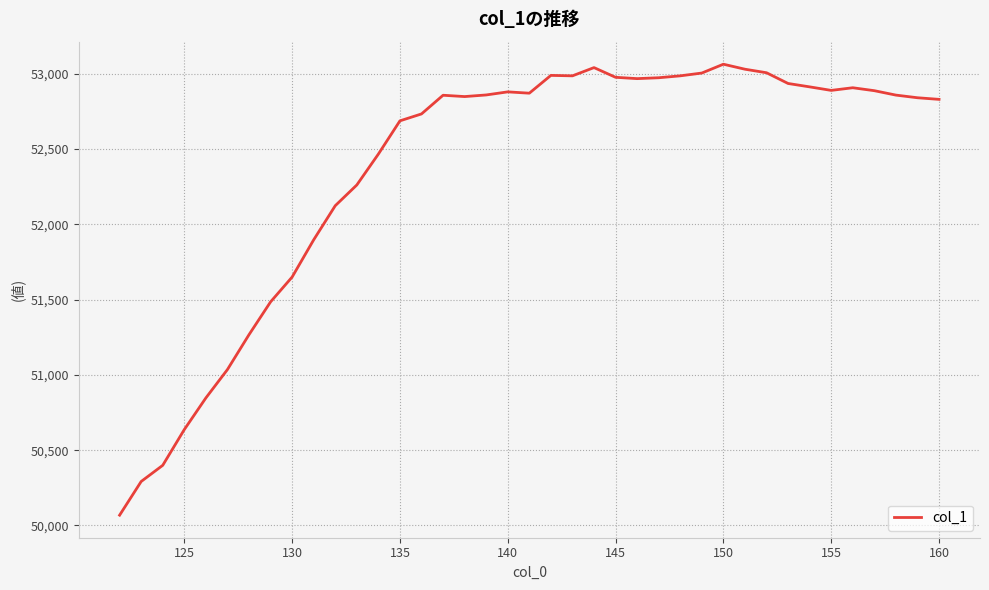

What is the minimum value shown in the chart?

50068.5